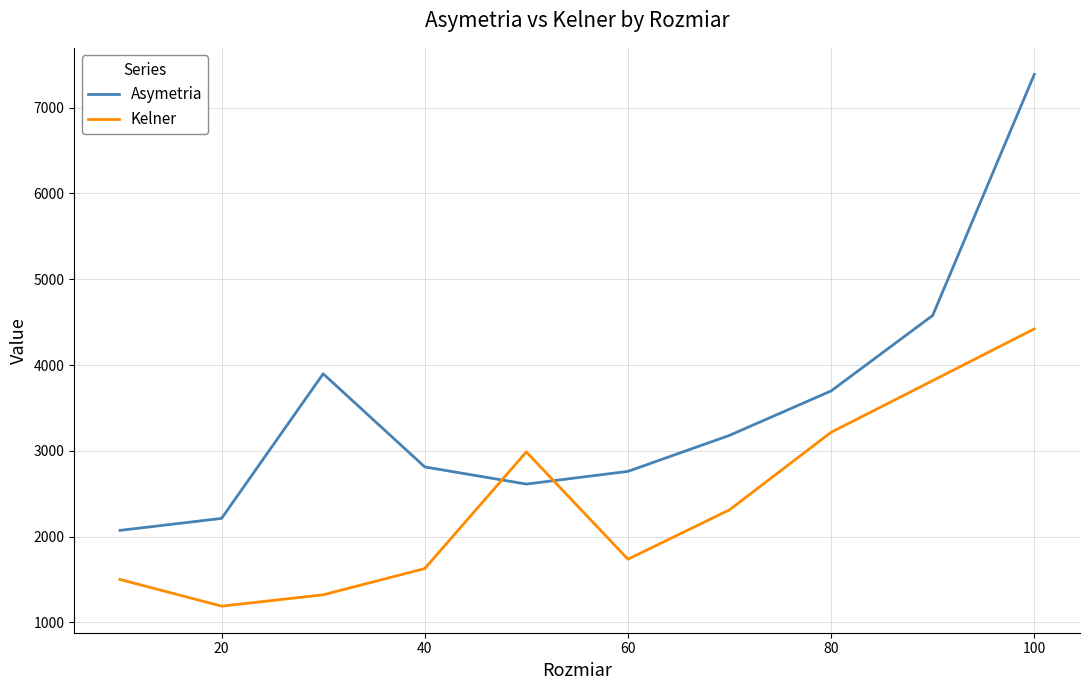

What is the greatest value displayed?

7388